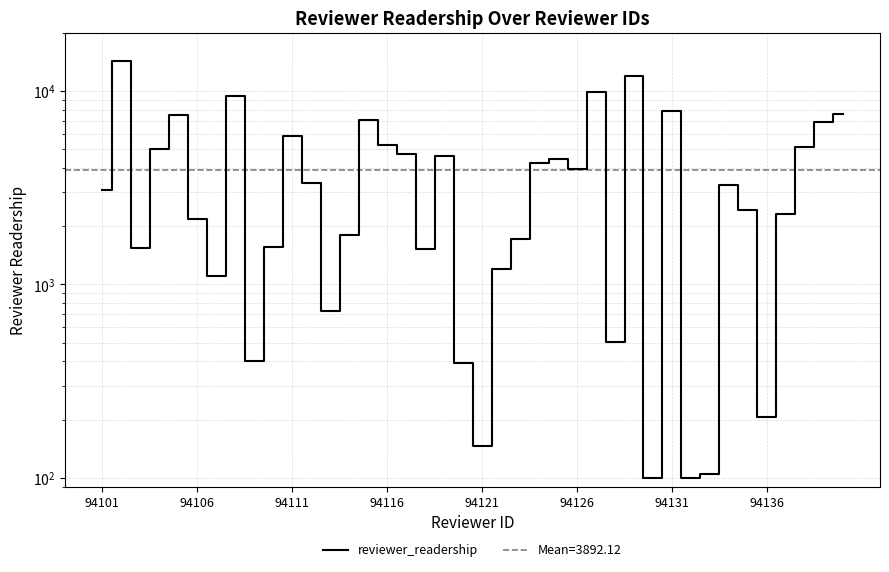

Count the number of data series in this chart.

1